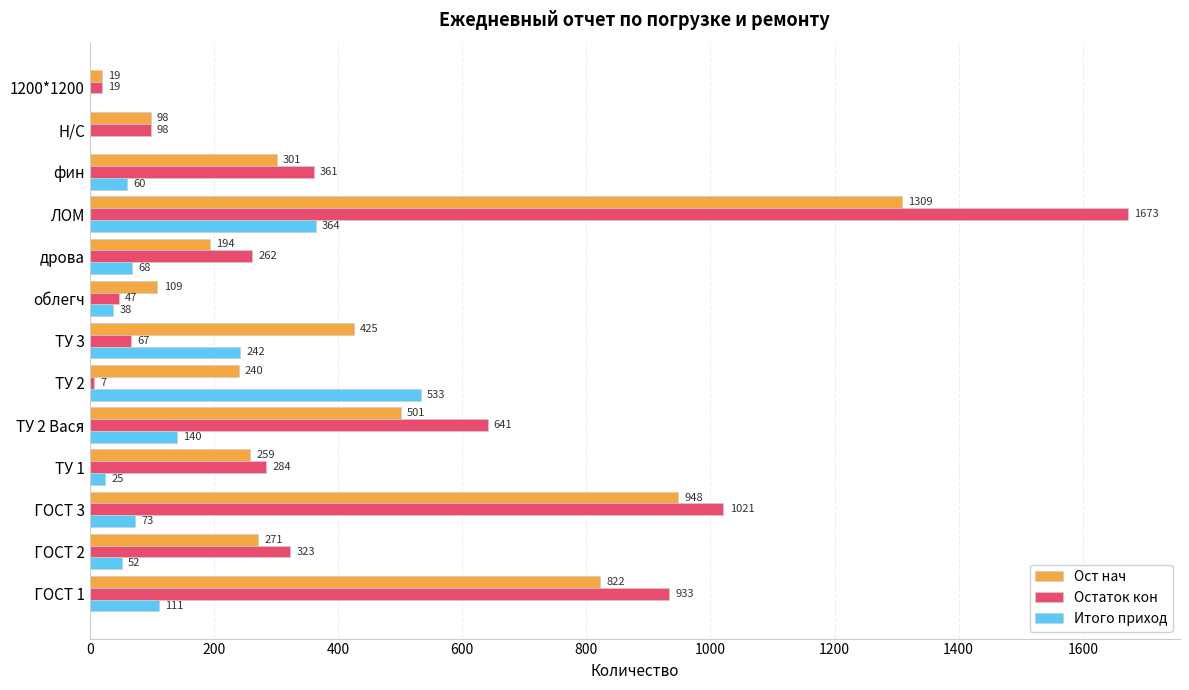

What is the sum of the Ост нач values at фин and ТУ 2?

541